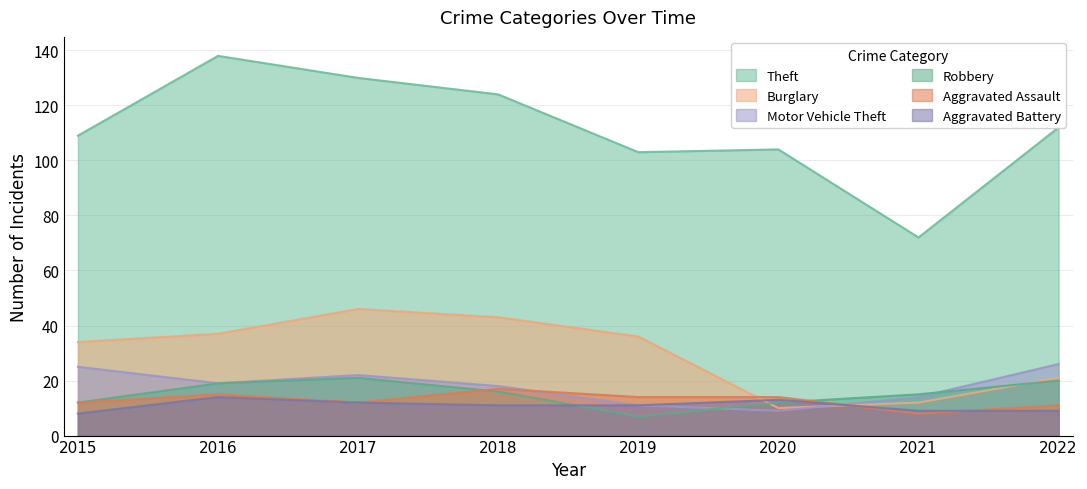

How many intersections are there between Motor Vehicle Theft and Robbery?

2